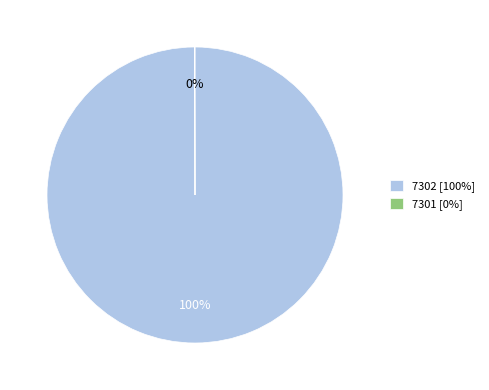

To the nearest percent, what is the difference between the largest and smallest slice percentages?

100%